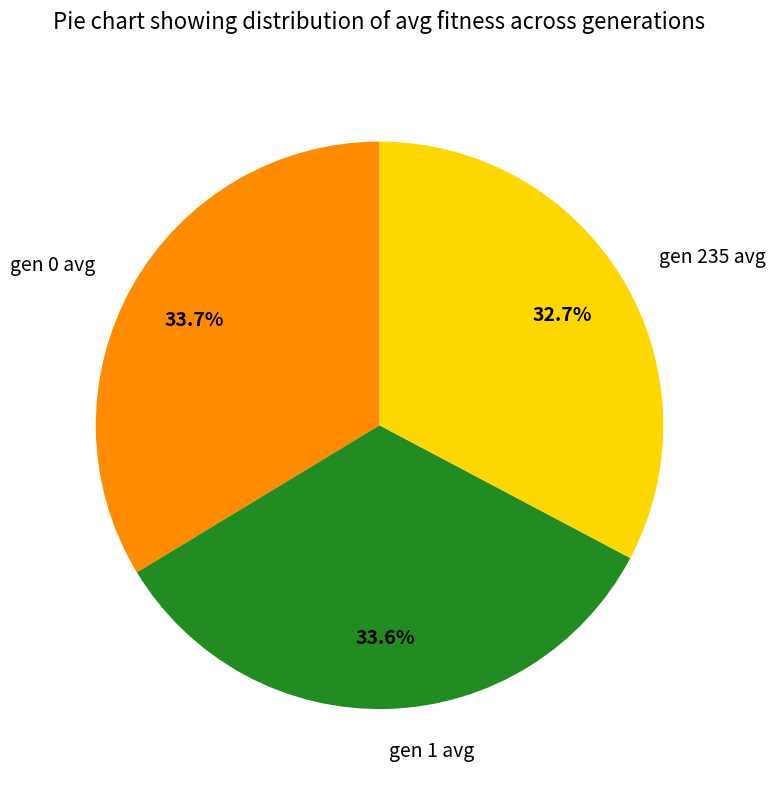

To the nearest percent, what percentage of the pie is gen 1 avg?

34%